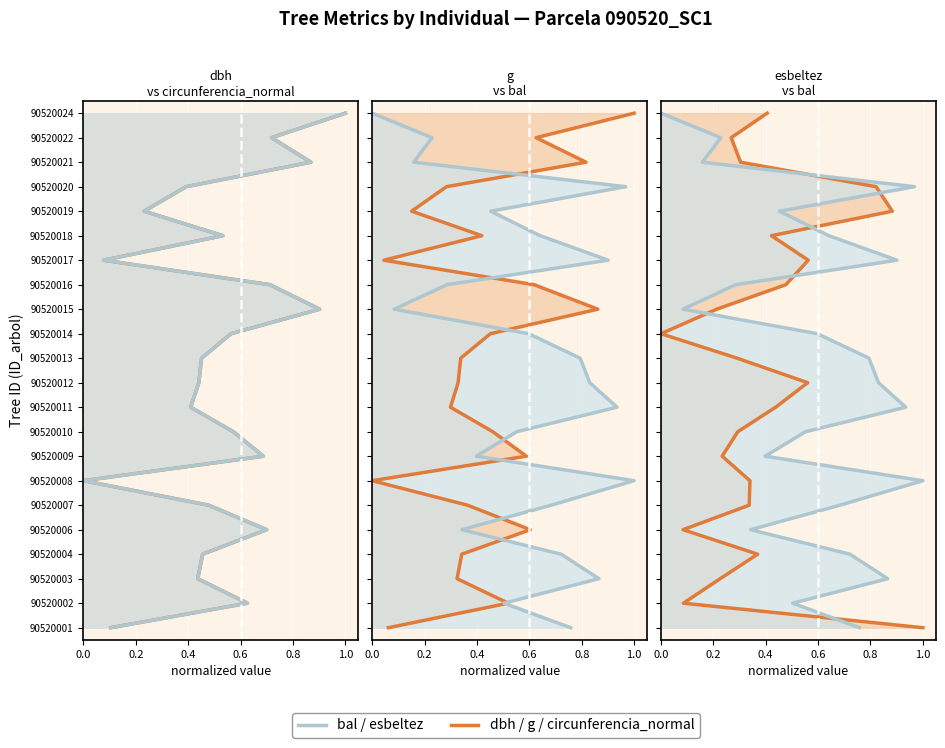

True or false: circunferencia_normal has more than 2 interior local peaks.

False